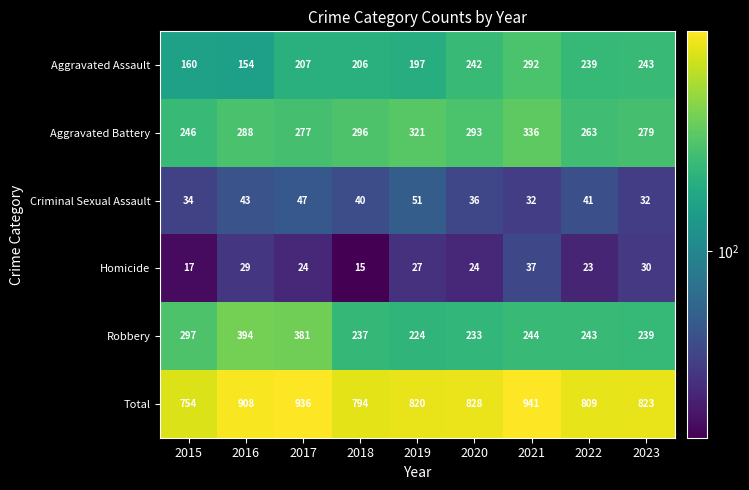

Where is Robbery nearest to the value 309?

2015